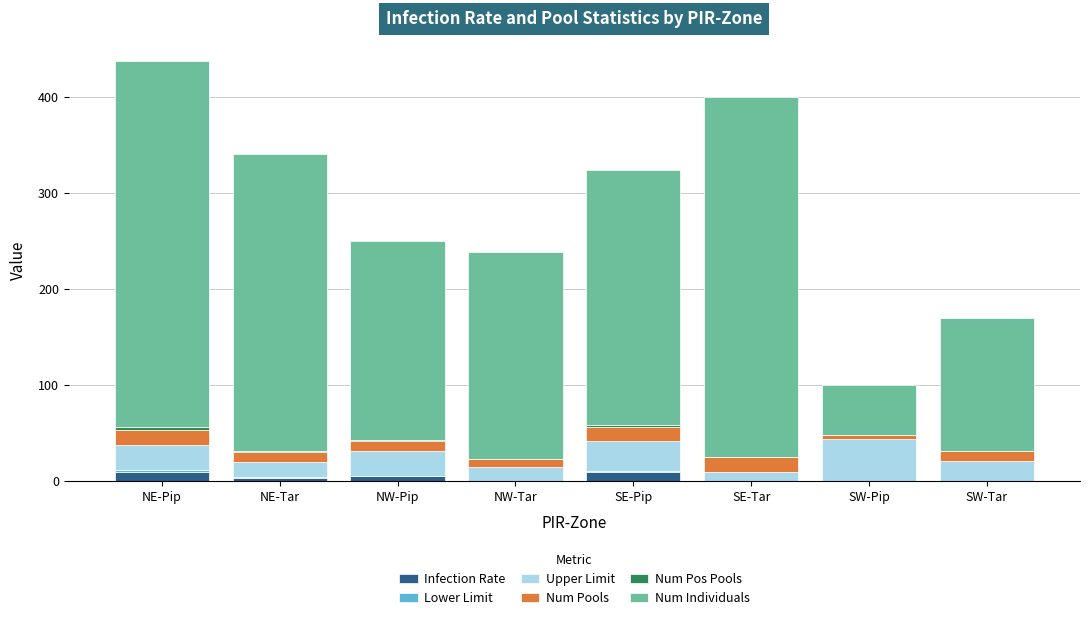

The Infection Rate series shows 0.0 at SW-Pip. True or false?

True